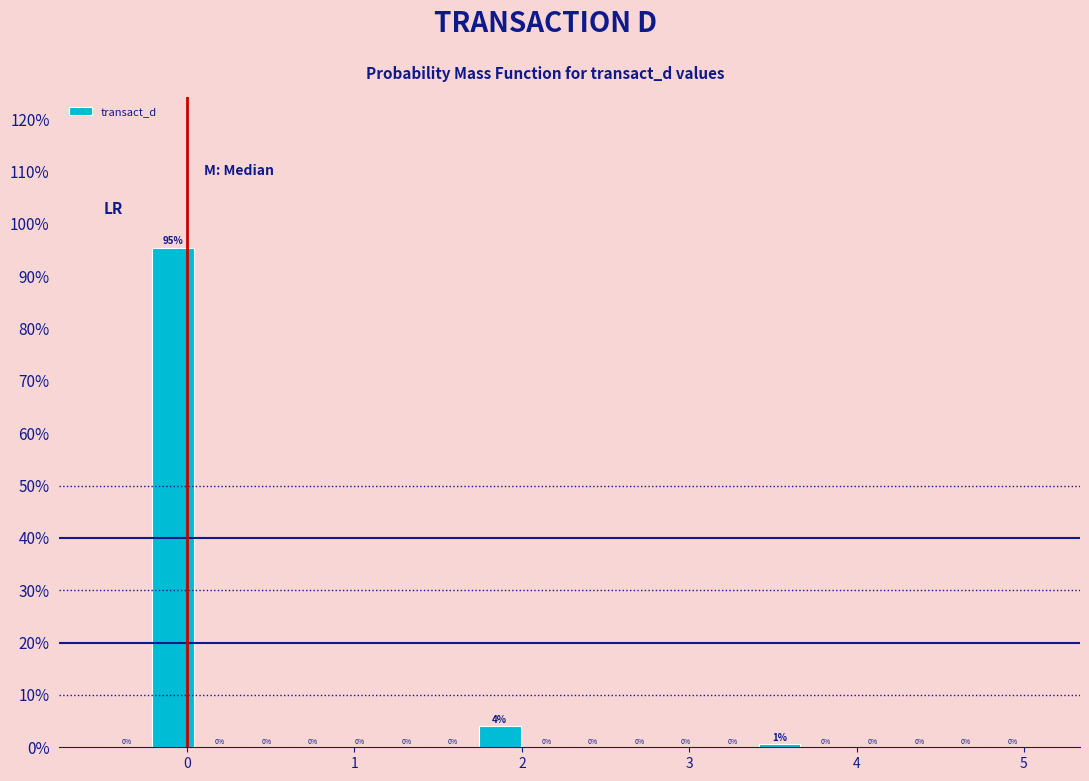

Around what value on the x-axis is the tallest bar? Give the approximate position of its centre, as read against the axis.

-0.1